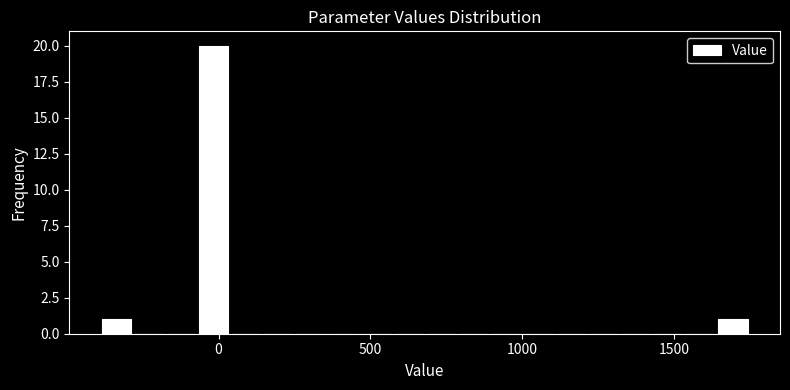

Read against the x-axis, roughly where is the centre of the tallest bar?

0